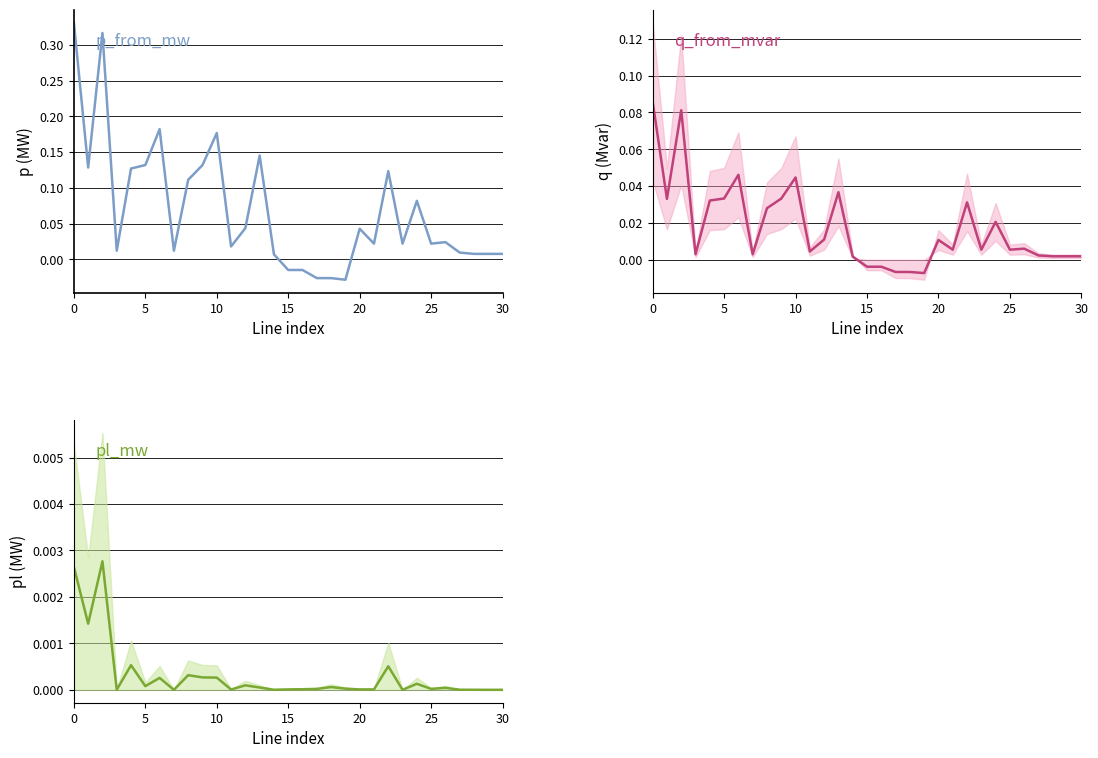

Which has a higher value, 21 or 19?

21